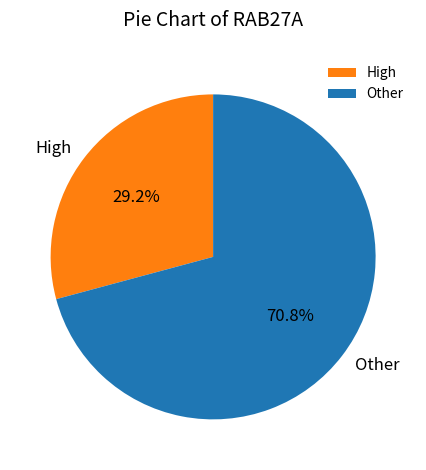

To the nearest percent, what is the difference between the largest and smallest slice percentages?

42%